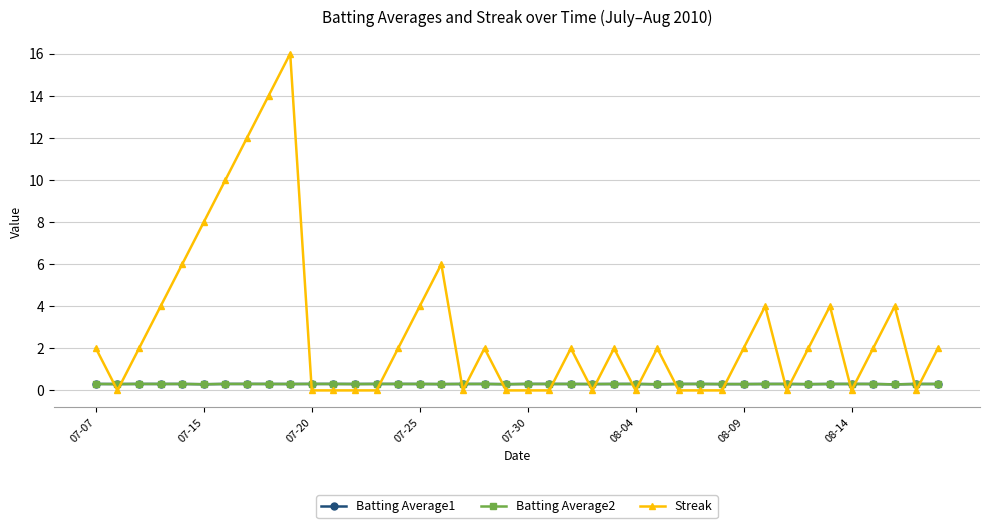

True or false: Batting Average1 and Streak intersect in this chart.

True